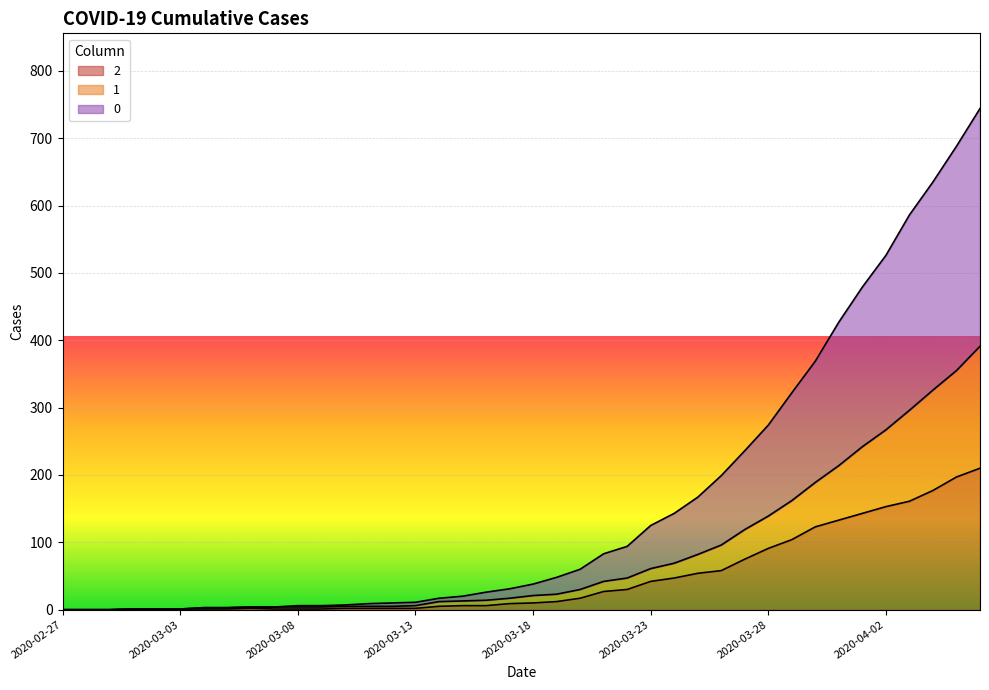

What is the maximum value shown in the chart?

744